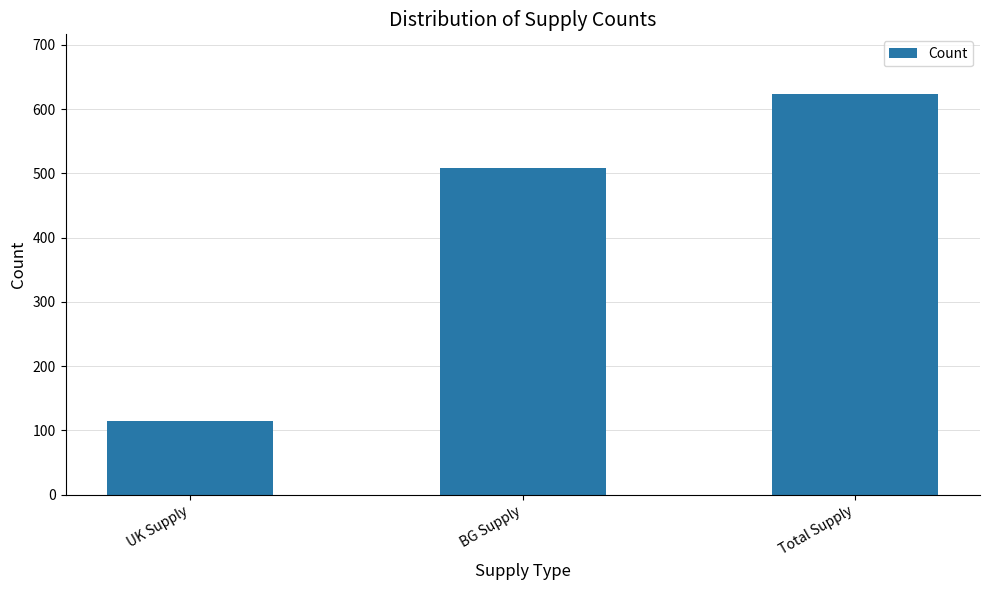

The chart shows a value of 114 at UK Supply. True or false?

True